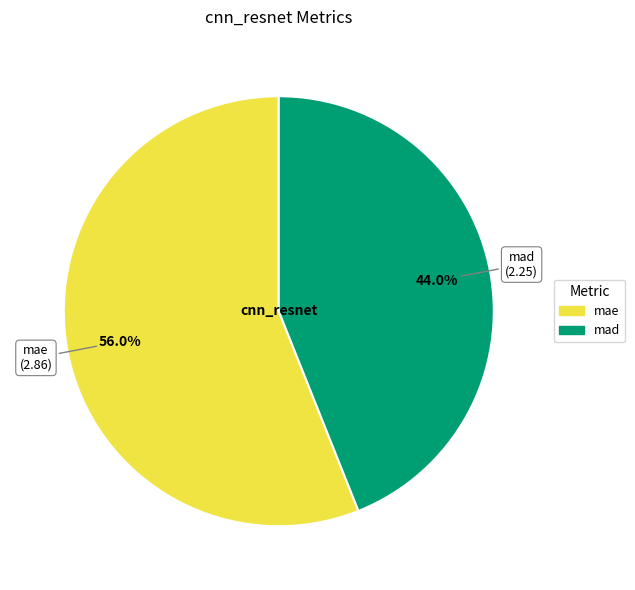

Rank the categories by value from highest to lowest.

mae, mad